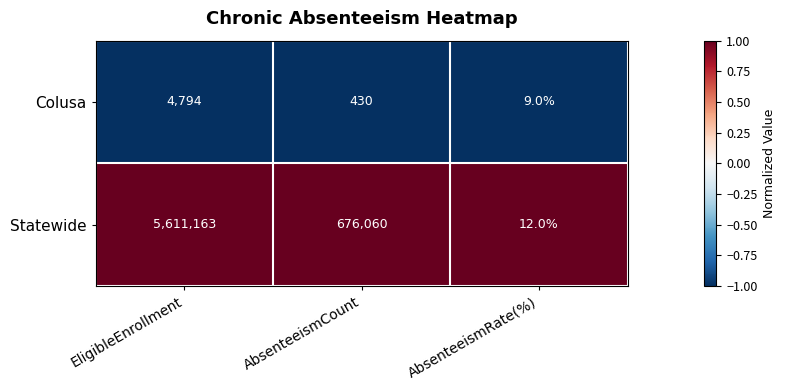

Between EligibleEnrollment and AbsenteeismRate(%), which series saw the biggest shift?

Statewide